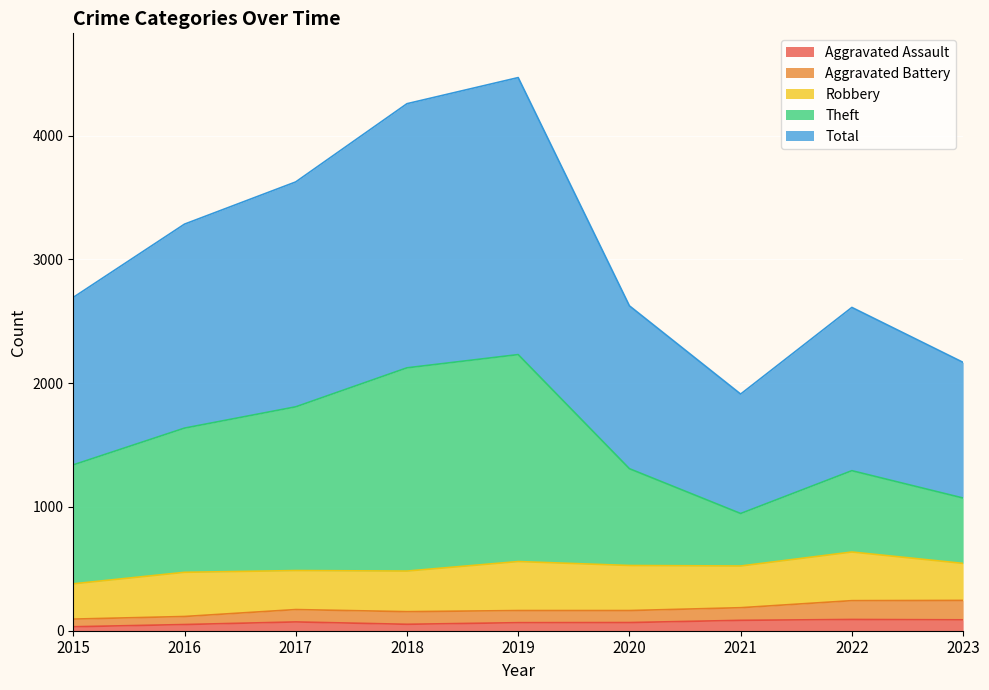

What is the value of the Aggravated Assault point at the 8th from the left?

91